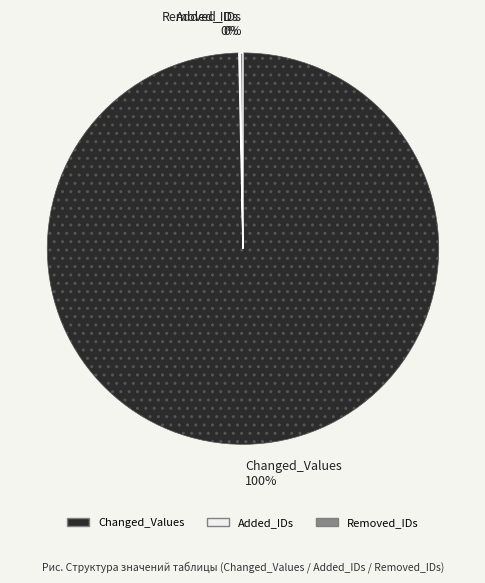

Which category has the biggest portion of the pie?

Changed_Values